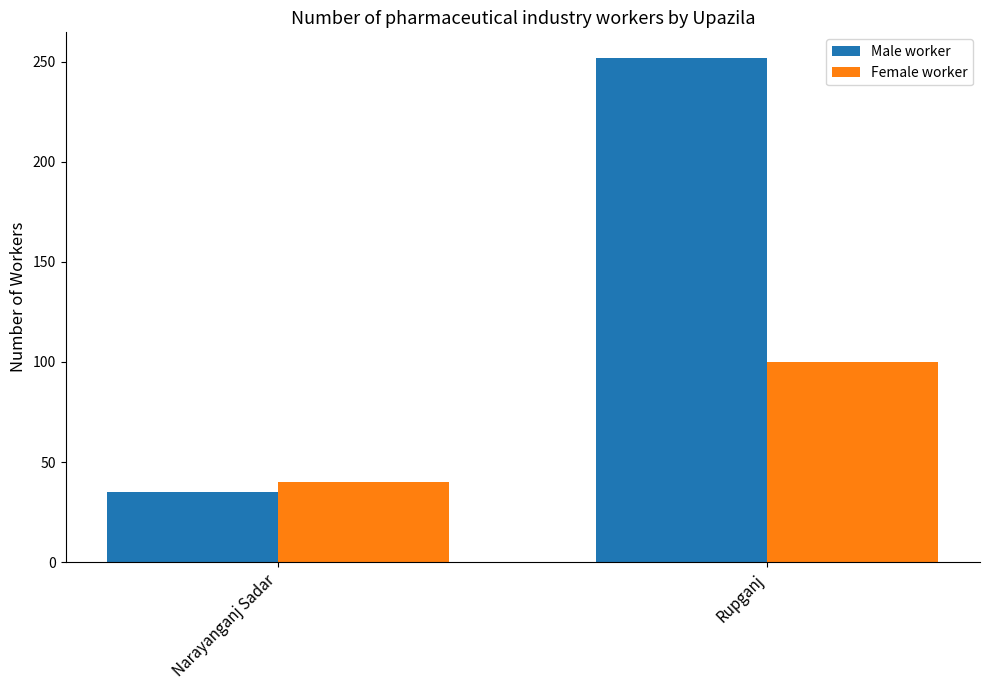

Which category has the lowest value in the Male worker series?

Narayanganj Sadar